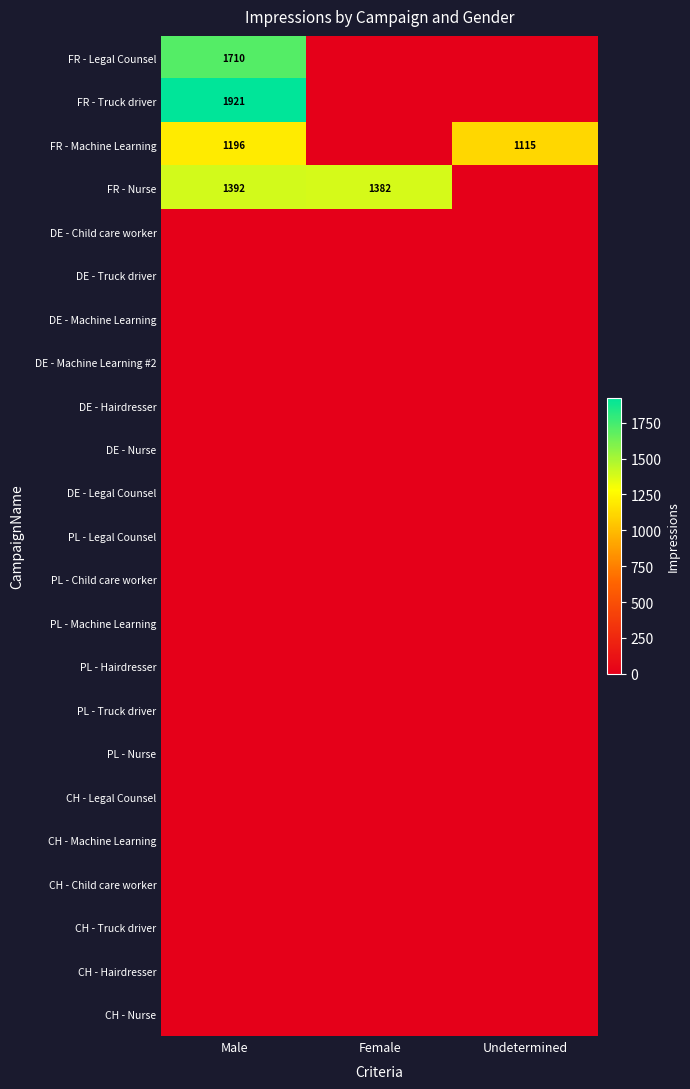

What is the maximum value shown in the chart?

1921